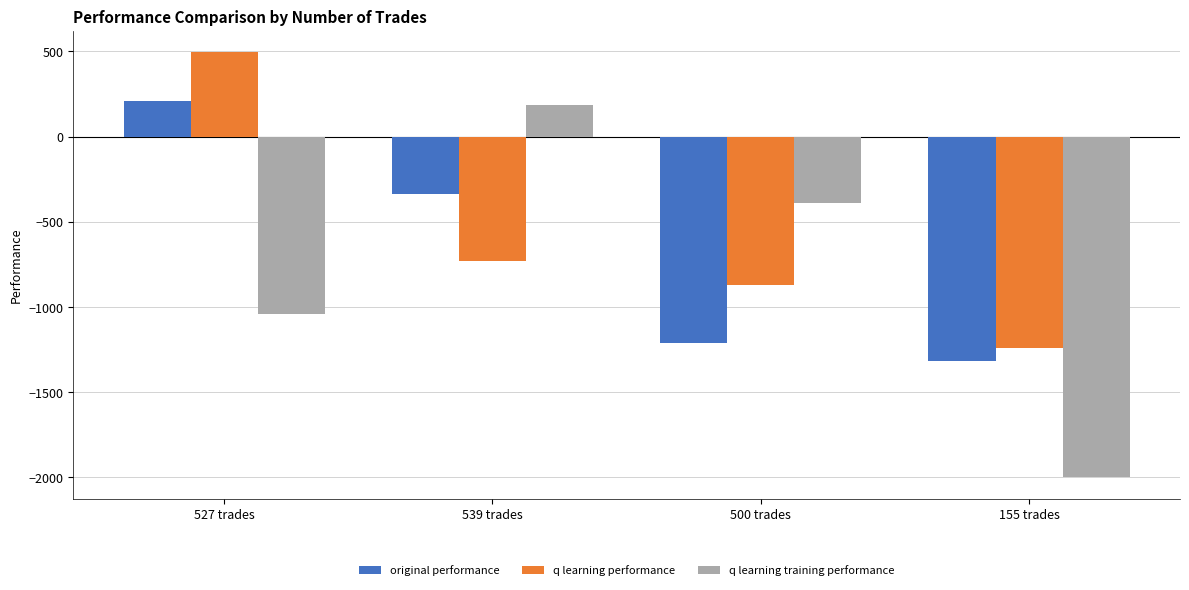

Between 527 trades and 155 trades, which series saw the biggest shift?

q learning performance